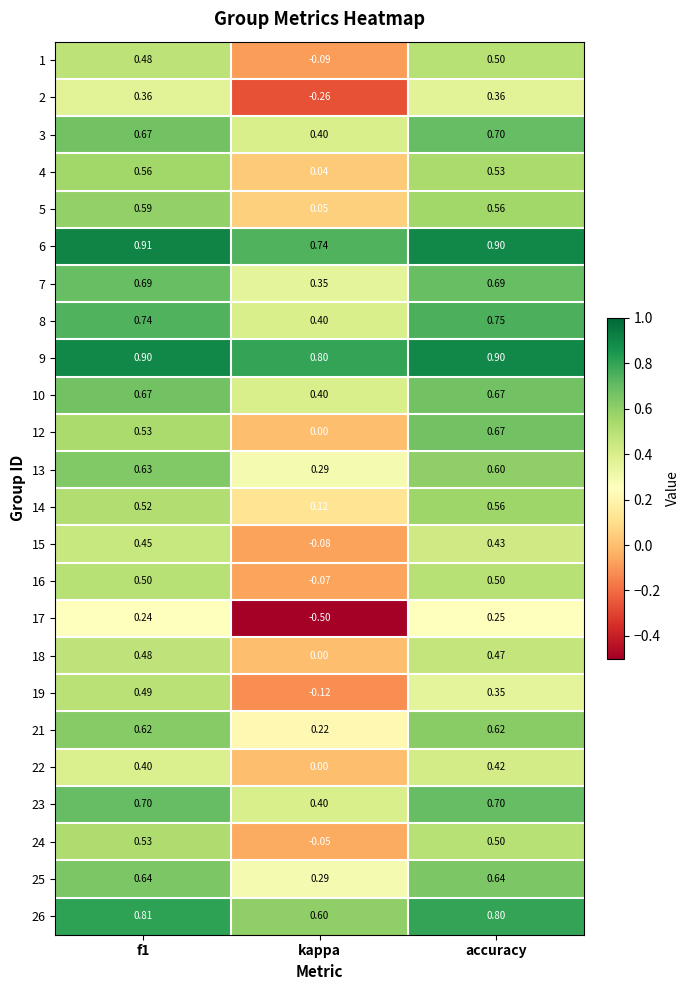

Which category has the lowest value across all series?

kappa